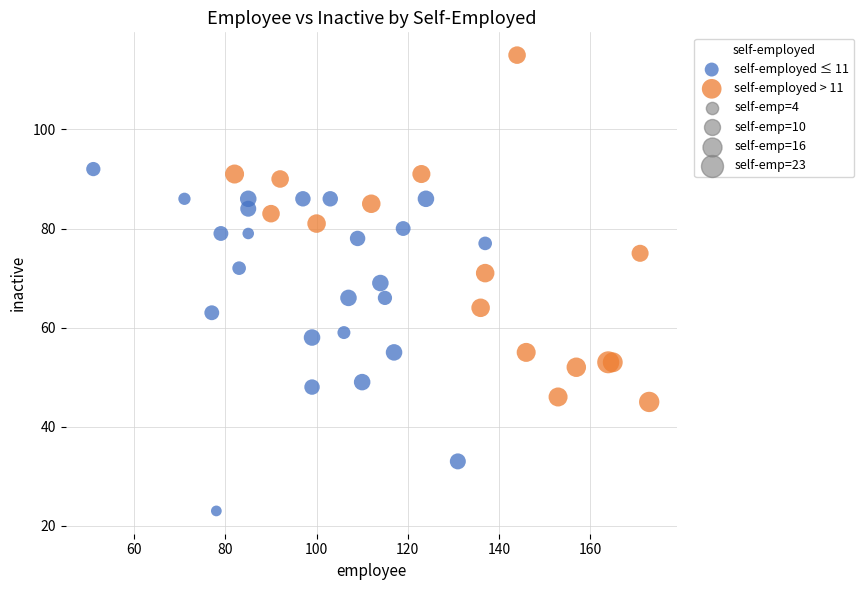

Which series contains the lowest Y value?

self-employed ≤ 11